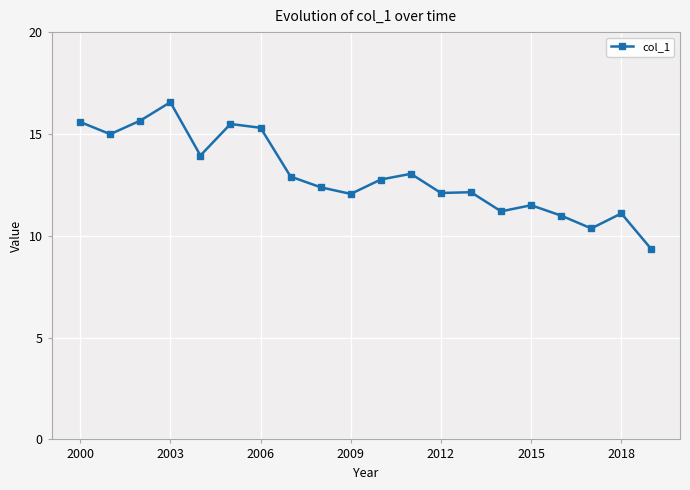

What is the greatest value displayed?

16.6